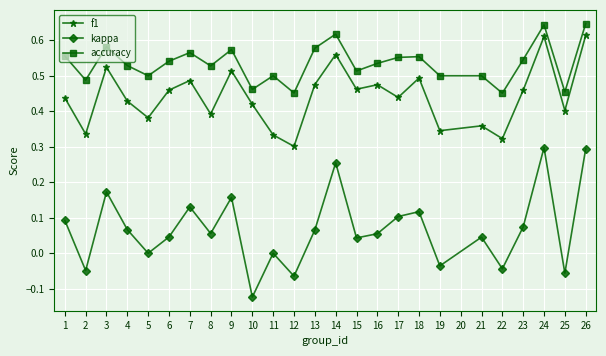

True or false: accuracy has more than 0 points higher than both neighbors.

True